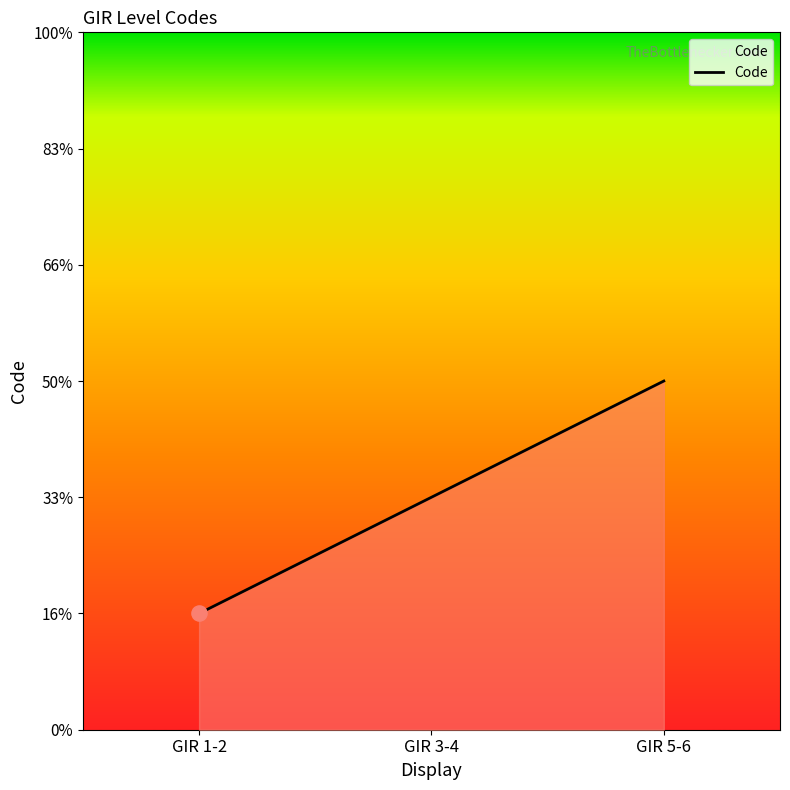

Which has a higher value, GIR 5-6 or GIR 1-2?

GIR 5-6